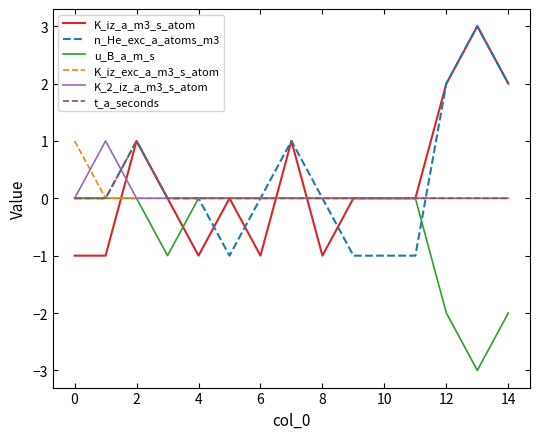

What is the greatest value displayed?

3